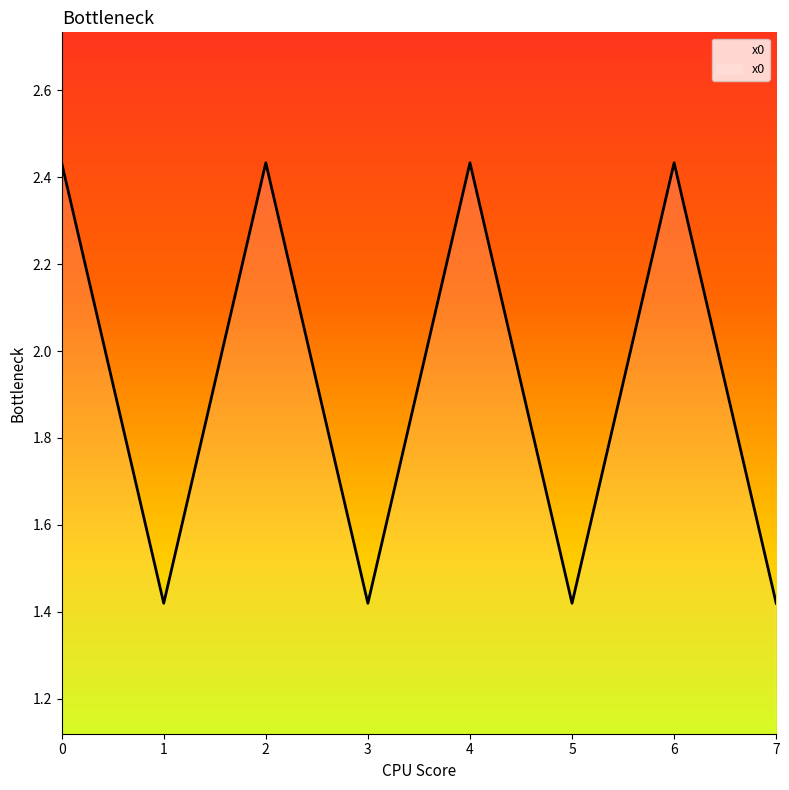

The value at 3 is 1.9. True or false?

False